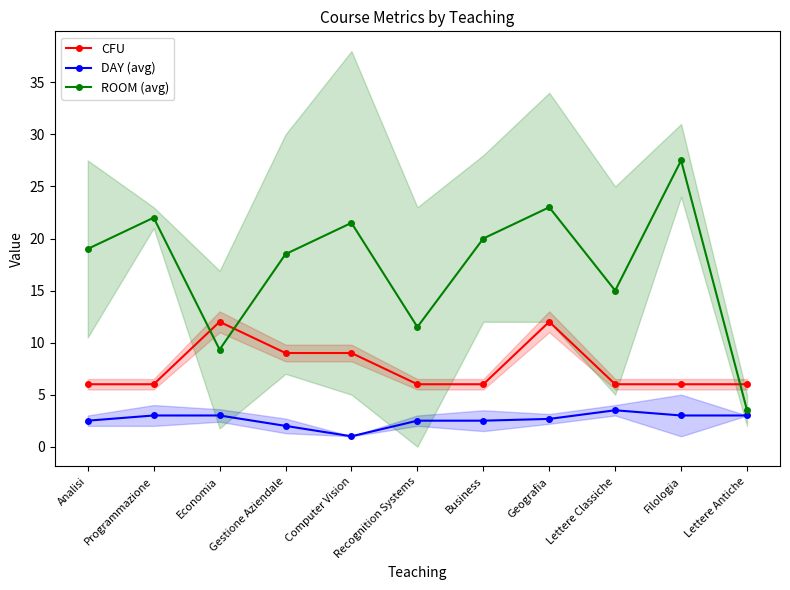

What is the difference between the second highest and second lowest values in the ROOM (avg) series?

13.7